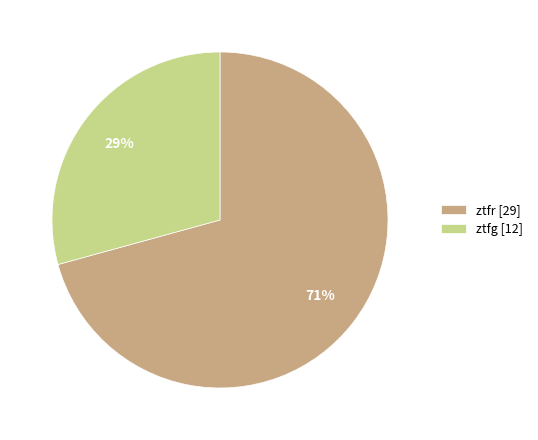

To the nearest percent, what portion does ztfg represent?

29%